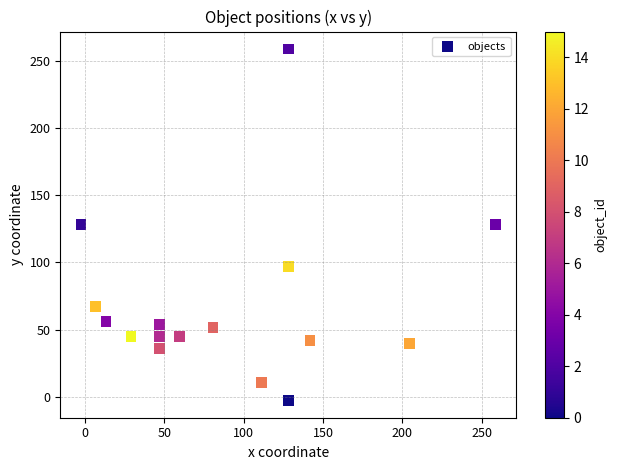

What is the range of Y values (max minus min)?

261.0